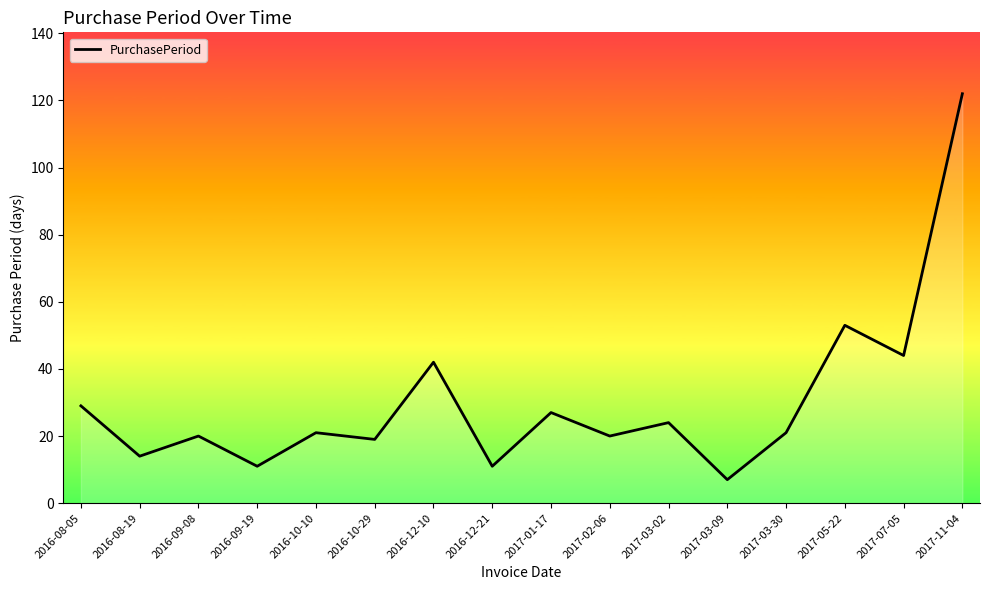

Which category has the highest value across all series?

2017-11-04